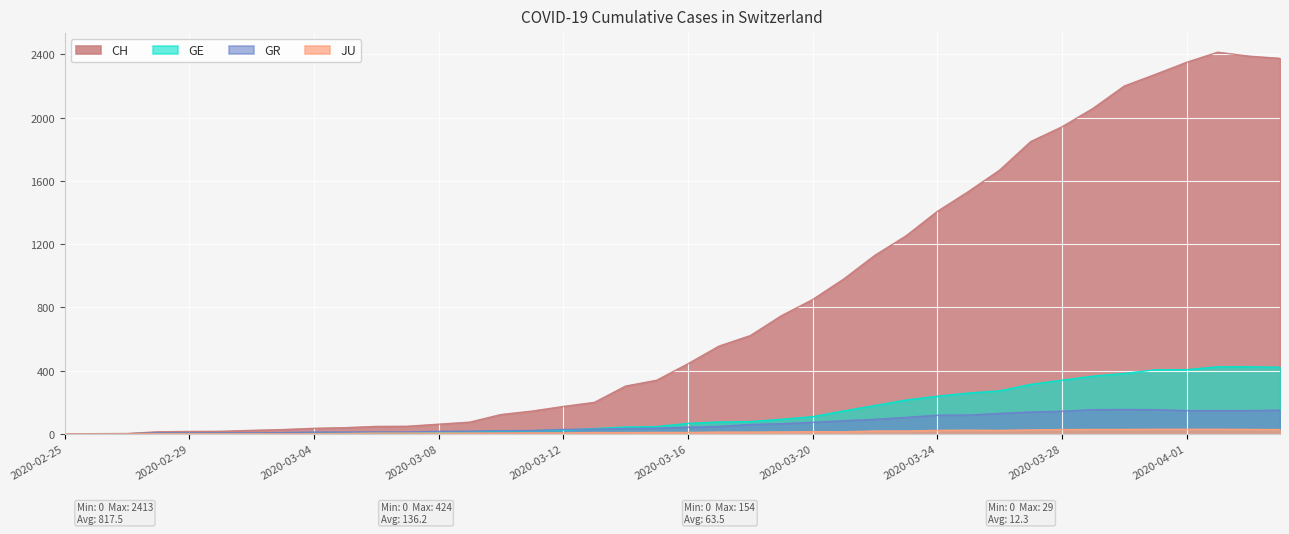

True or false: CH and JU cross at least once.

False